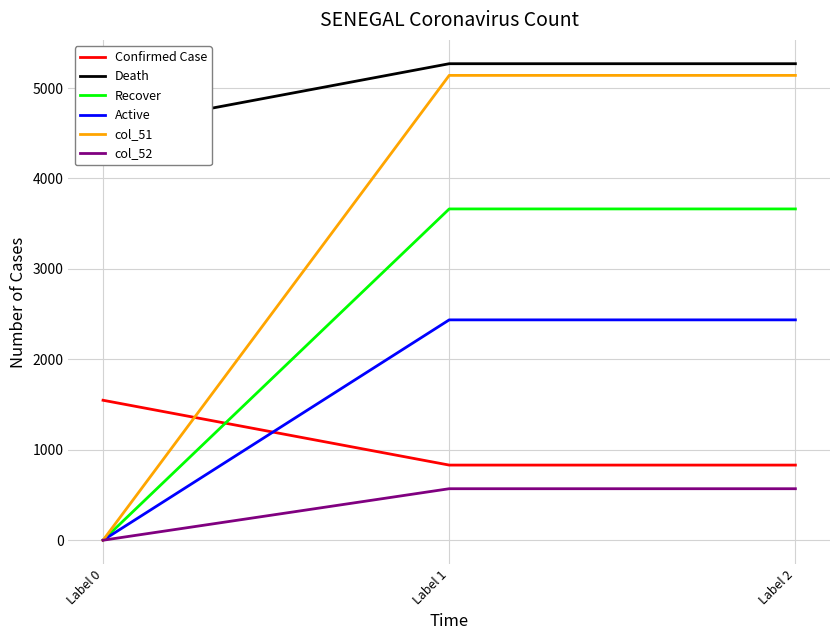

Which series has the largest total across all categories?

Death